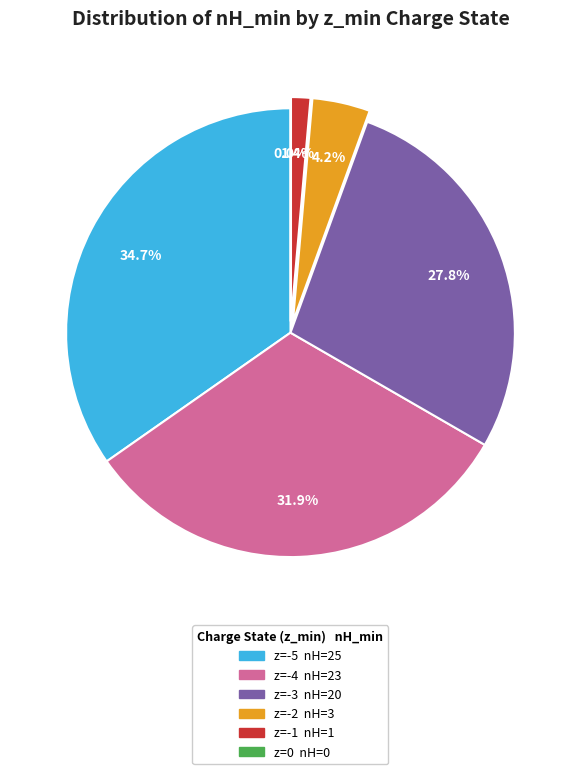

How many segments does this pie chart have?

6